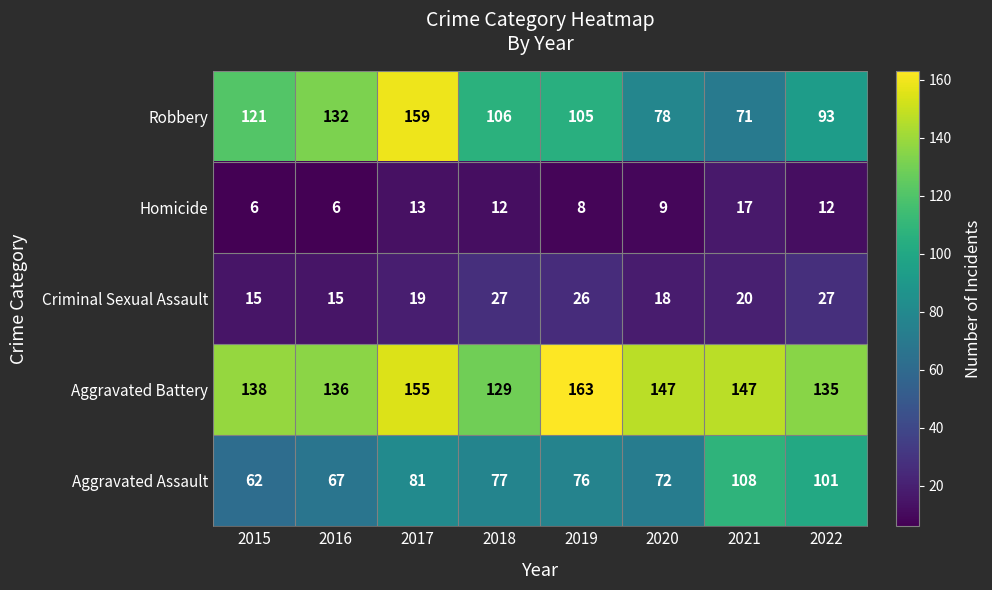

What is the average value of the Criminal Sexual Assault series?

21